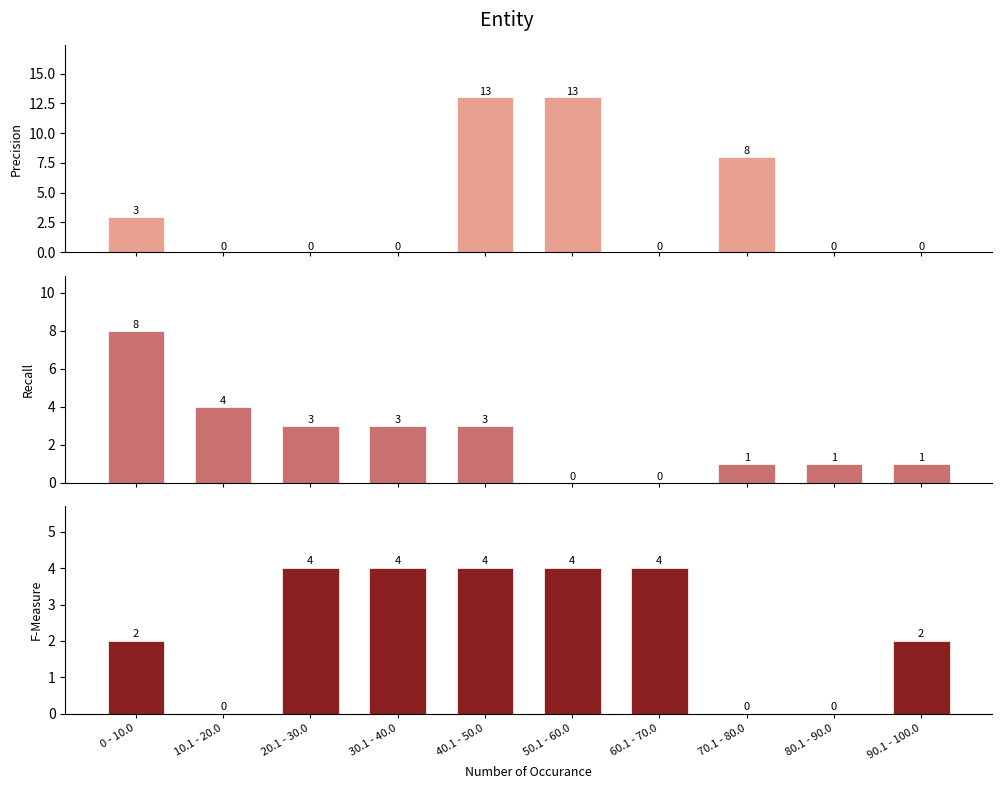

What is the difference between the maximum and minimum values in the Group series?

4